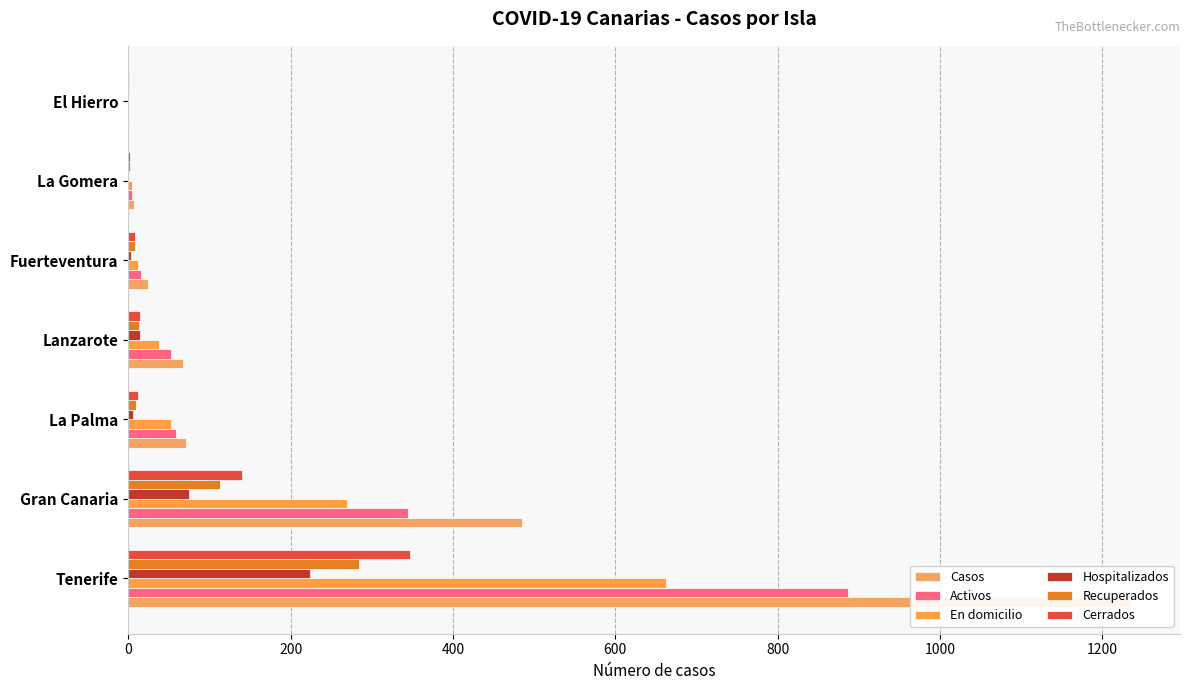

Is it true that Activos equals 0 at El Hierro?

True